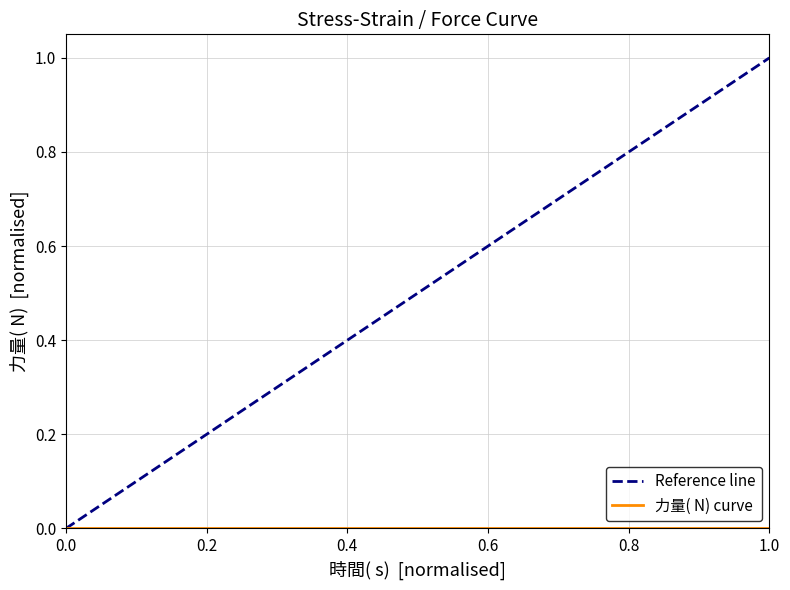

True or false: 變形( mm)  and 應變( %)  intersect in this chart.

False